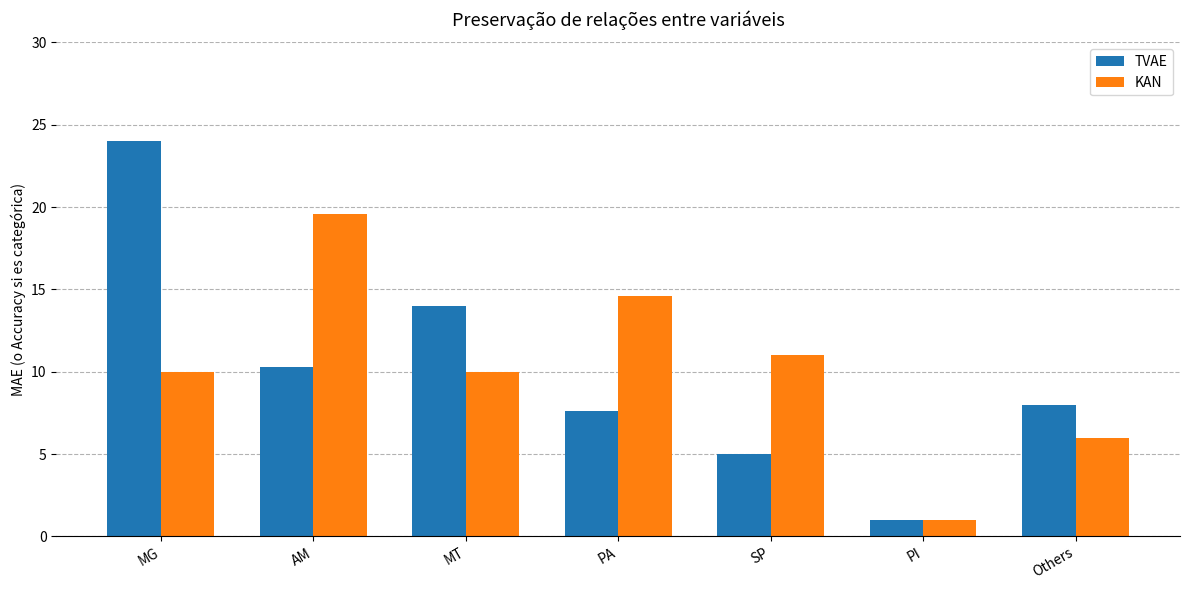

What is the spread (max minus min) of values at MG?

14.0